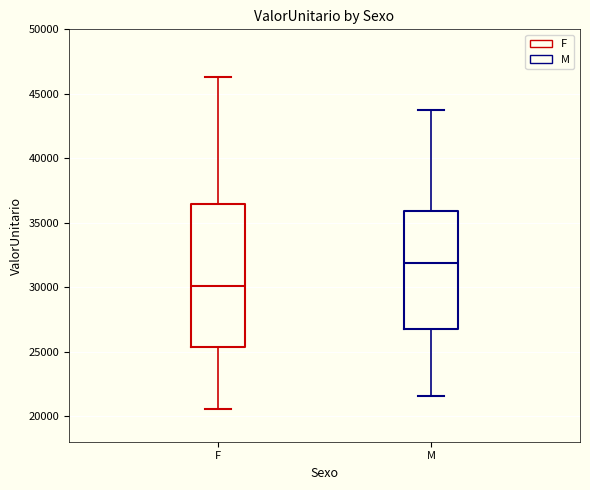

Comparing the boxes themselves (not the whiskers), which one is the tallest?

F